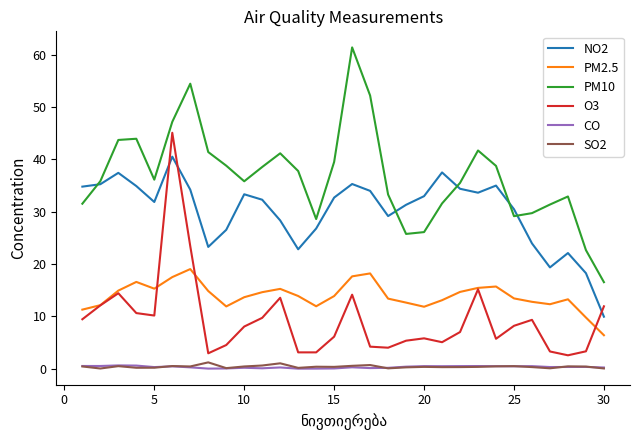

What are all the series names shown in the legend?

NO2, PM2.5, PM10, O3, CO, SO2